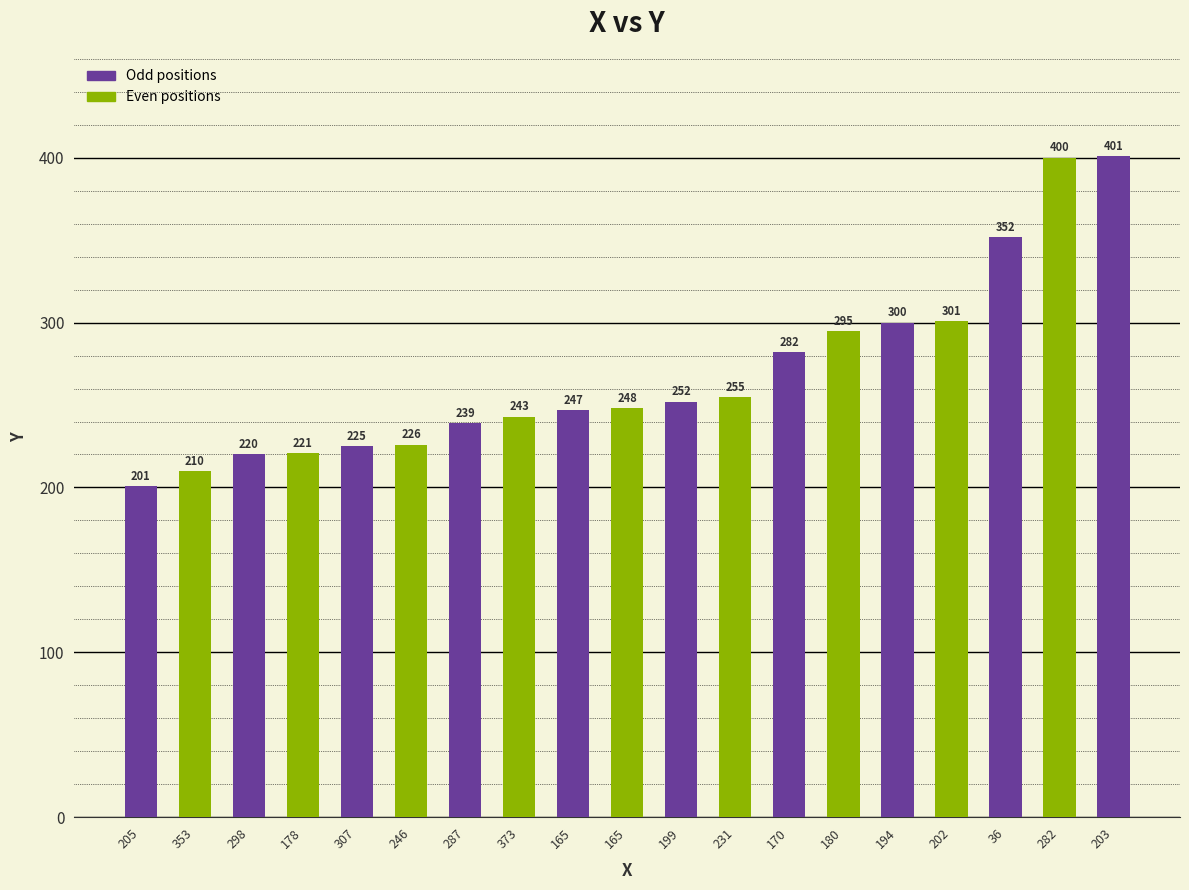

What is the difference between the maximum and minimum values?

200